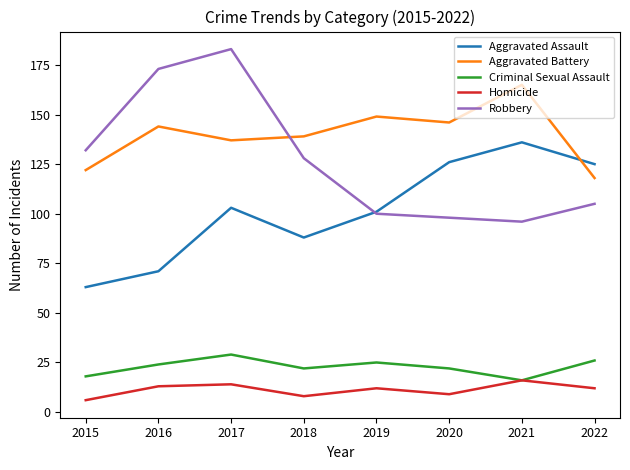

The value of Homicide at 2016 is 13. True or false?

True